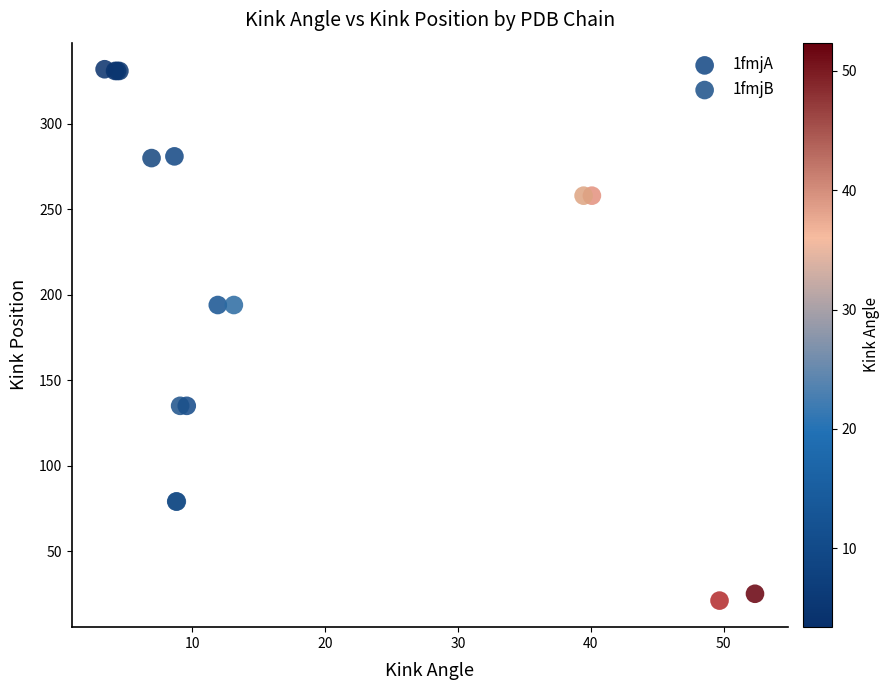

What are all the series names shown in the legend?

1fmjA, 1fmjB